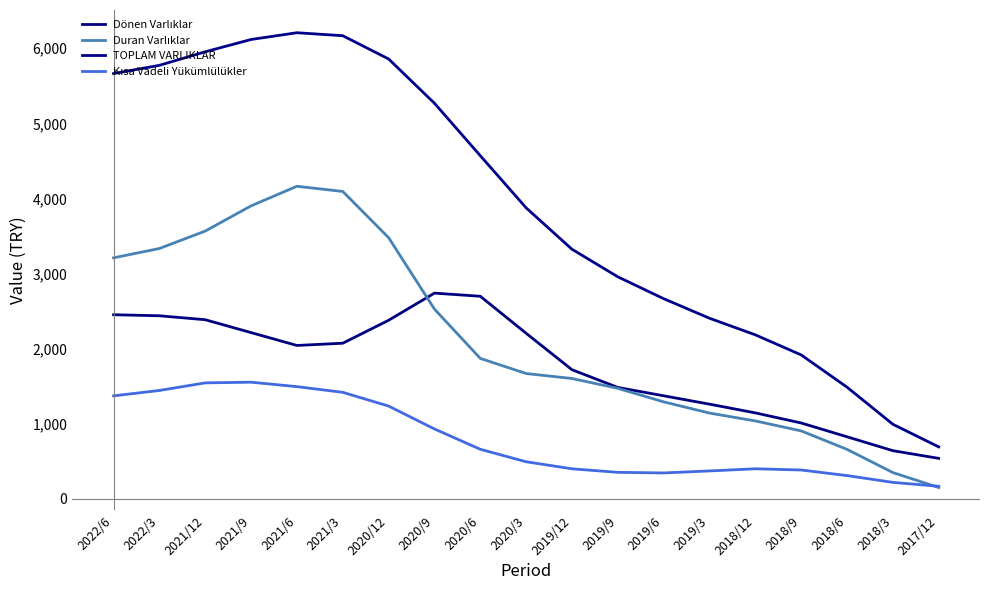

Is this an area chart (filled region under the line)?

No